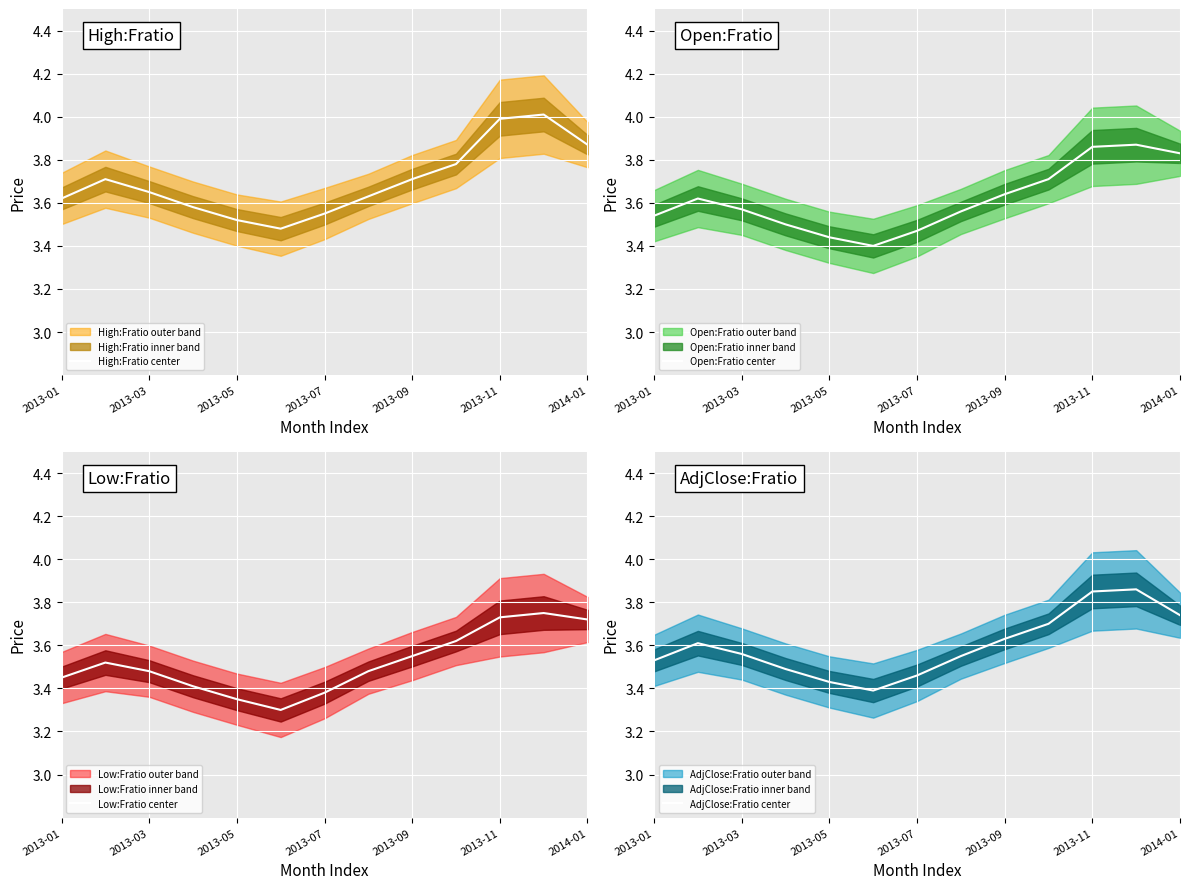

What is the value of the AdjClose:Fratio center point at the 6th from the left?

3.4